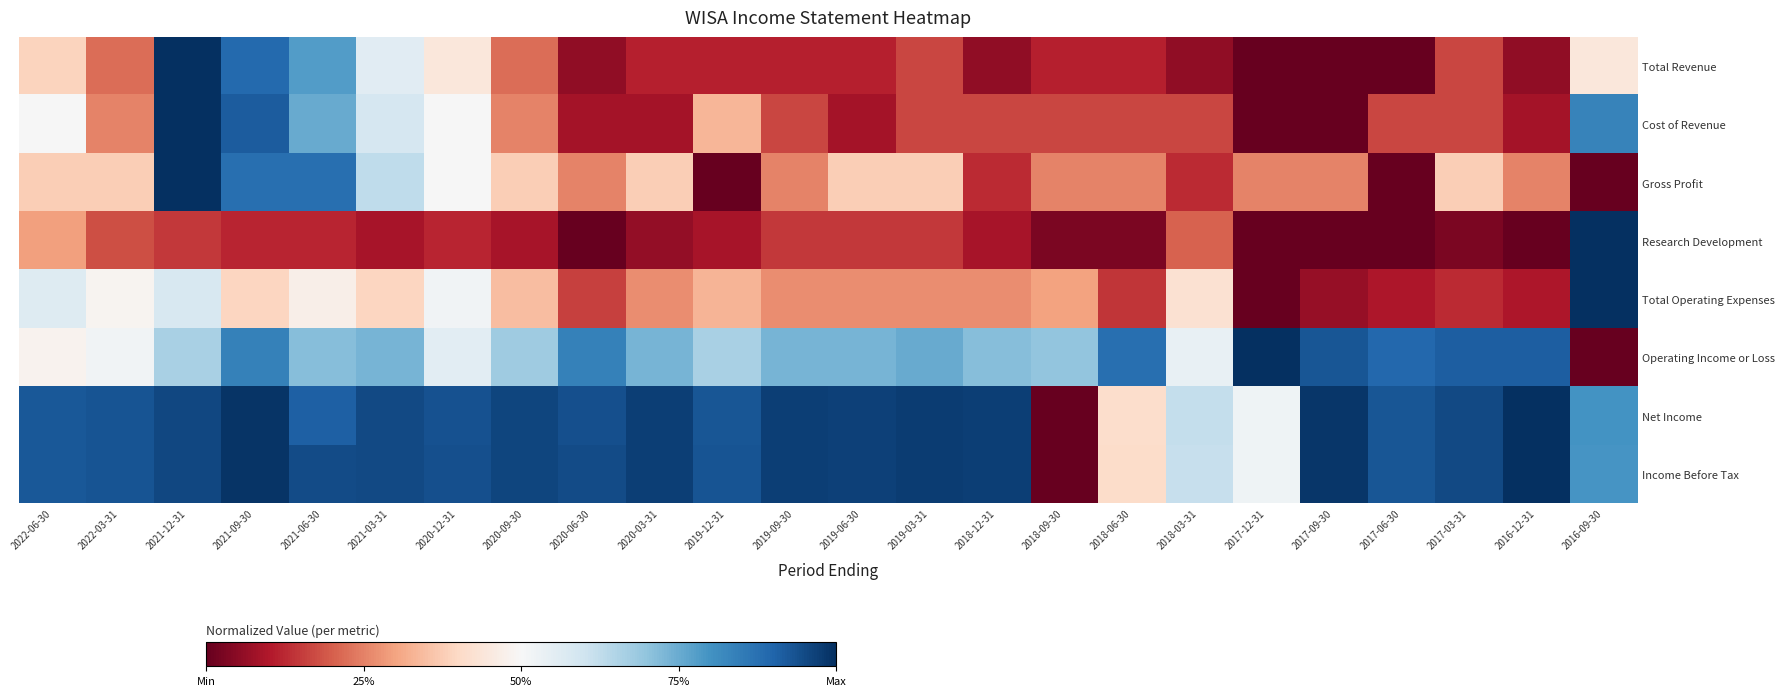

Rank the series at 2022-06-30 from highest to lowest value.

Net Income, Income Before Tax, Total Operating Expenses, Cost of Revenue, Operating Income or Loss, Total Revenue, Gross Profit, Research Development